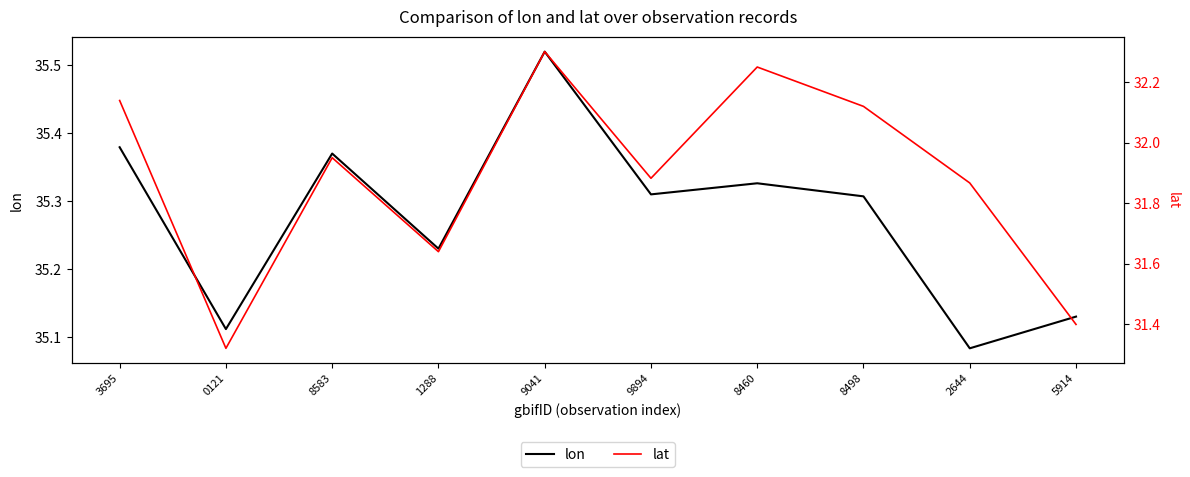

How many lines are shown in the chart?

2